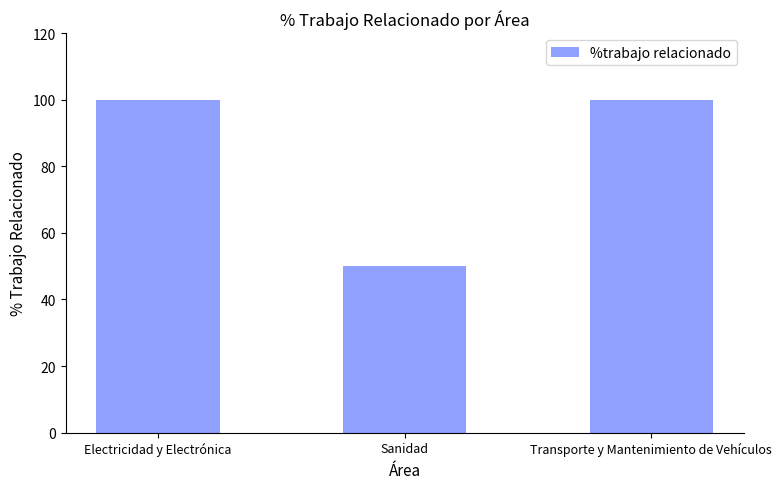

Is it true that the value at Sanidad is 50?

True